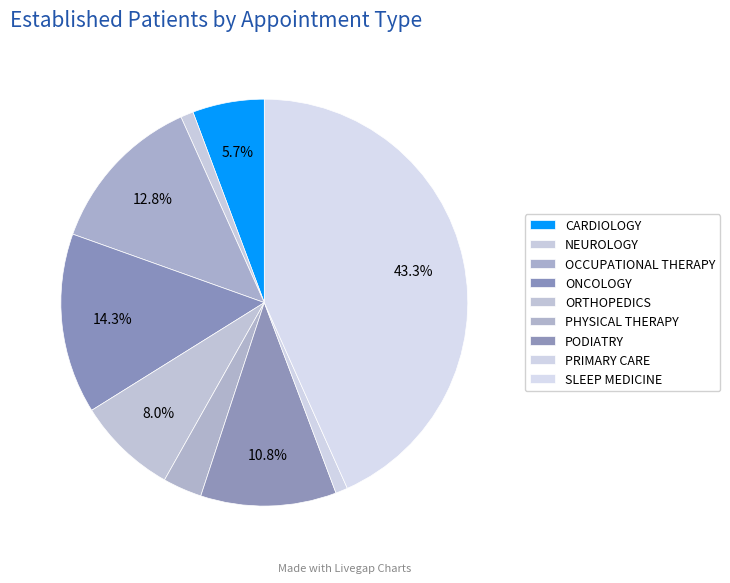

Count the number of slices in the pie.

9